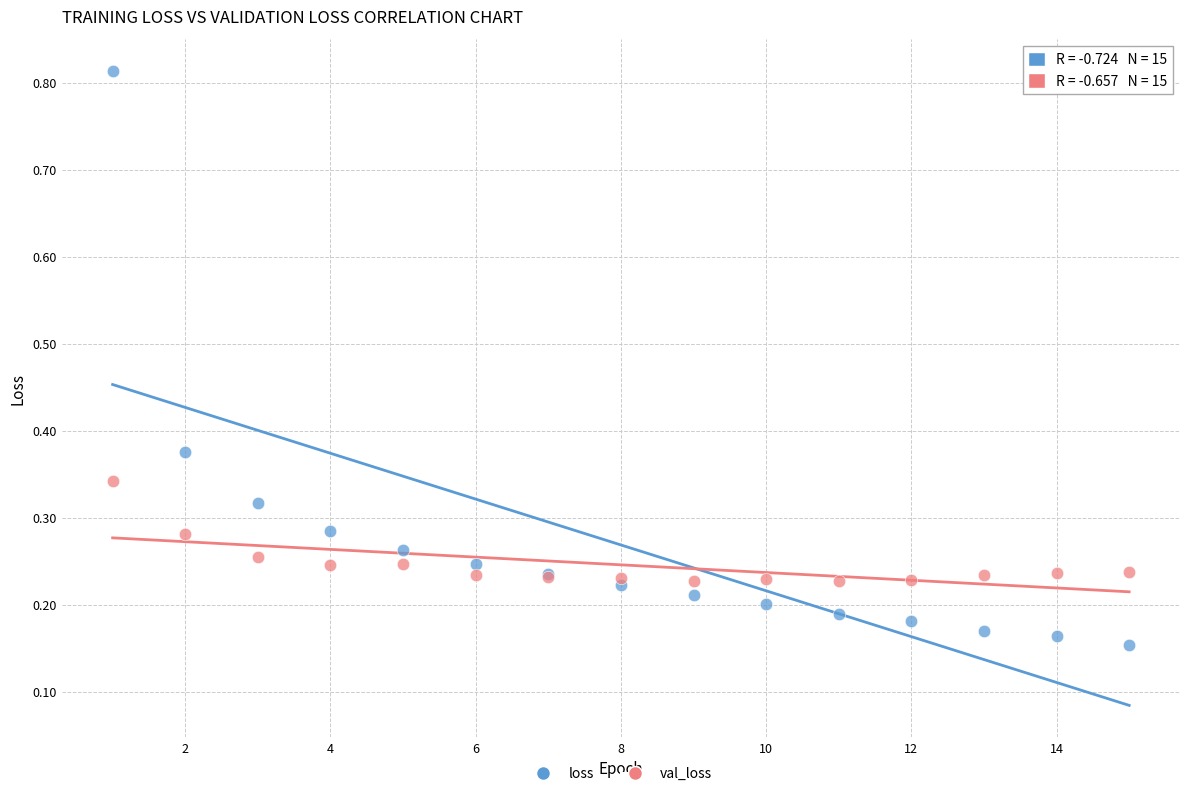

Which series reaches the maximum Y coordinate?

loss